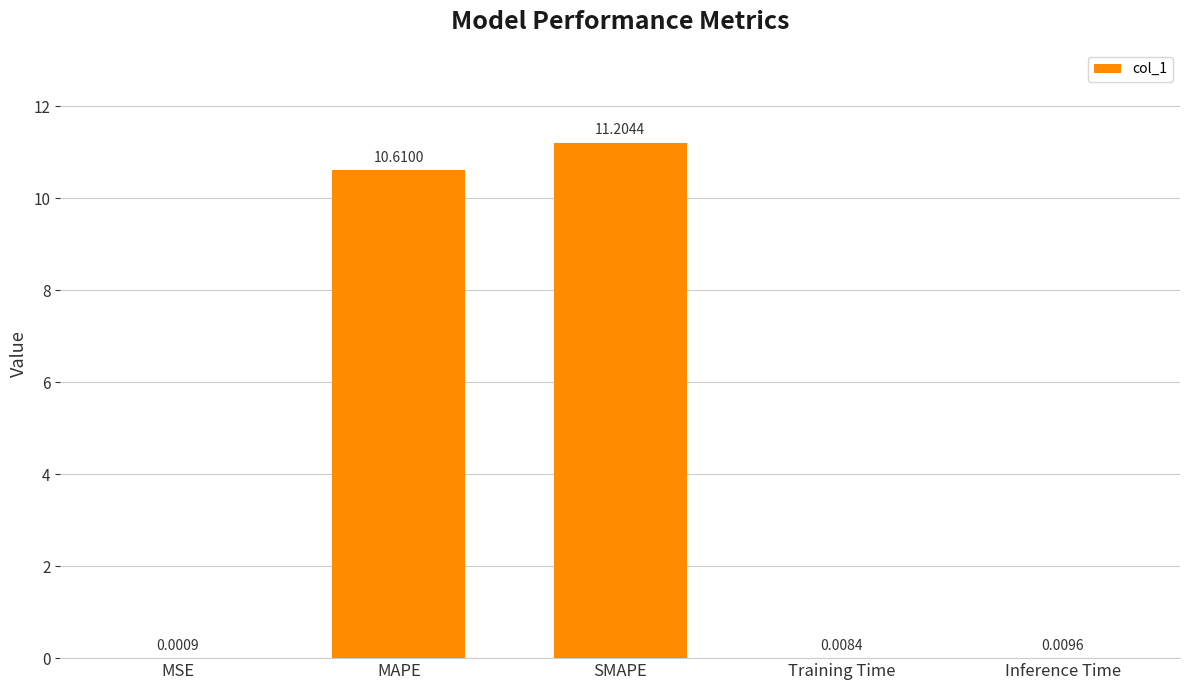

Count the number of data series in this chart.

1